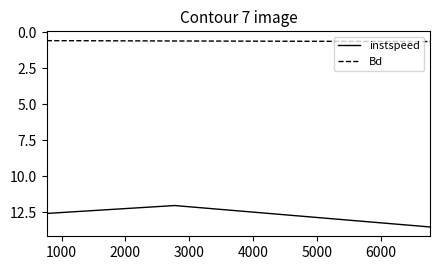

What is the highest value of the Bd series?

0.7